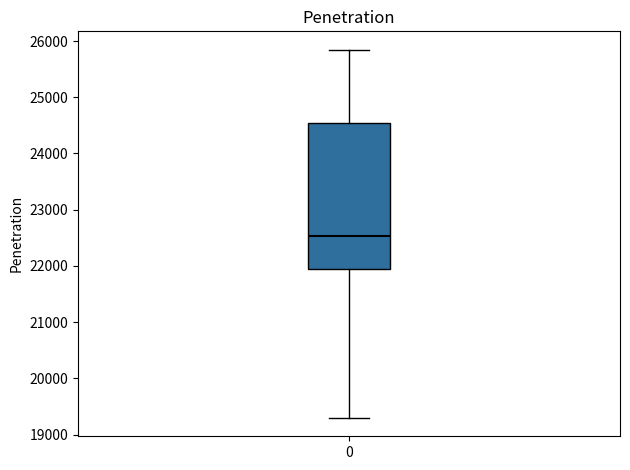

Read this box plot against the y-axis: the position of the median line, the range covered by the box, and the ends of both whiskers. The values are not printed on the chart, so give them approximately, as read against the axis.

median 22500, box 21900 to 24500, whiskers 19300 to 25800